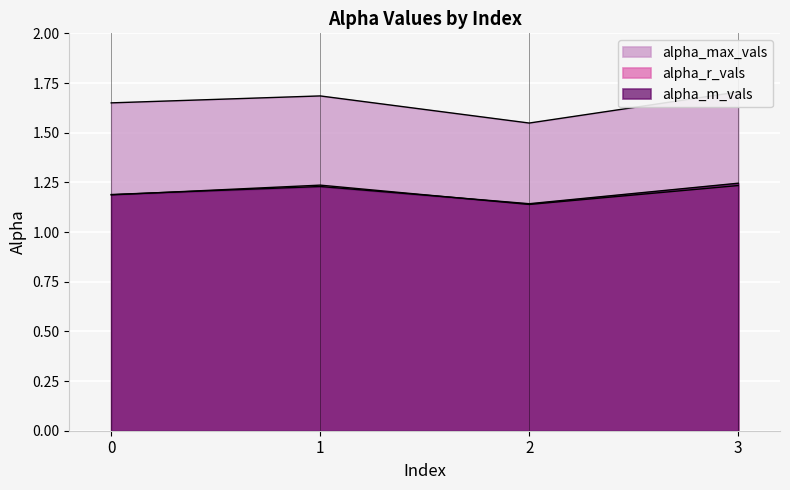

Count the number of categories in the chart.

4